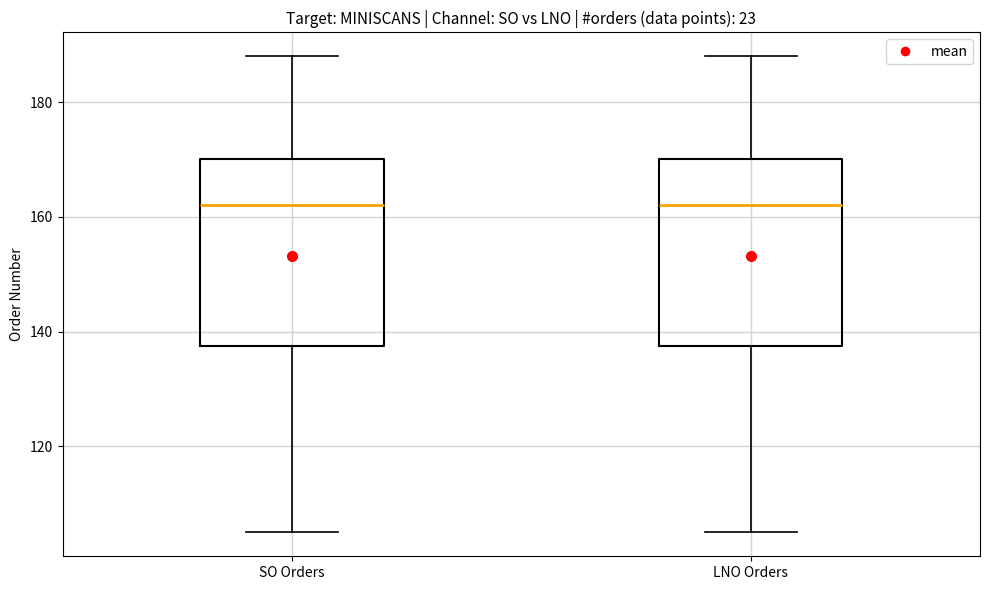

Reading left to right, read every box against the y-axis: the position of its median line, the range the box covers, and the ends of its whiskers. The values are not printed on the chart, so give them approximately, as read against the axis.

SO Orders: median 162, box 138 to 170, whiskers 106 to 188
LNO Orders: median 162, box 138 to 170, whiskers 106 to 188